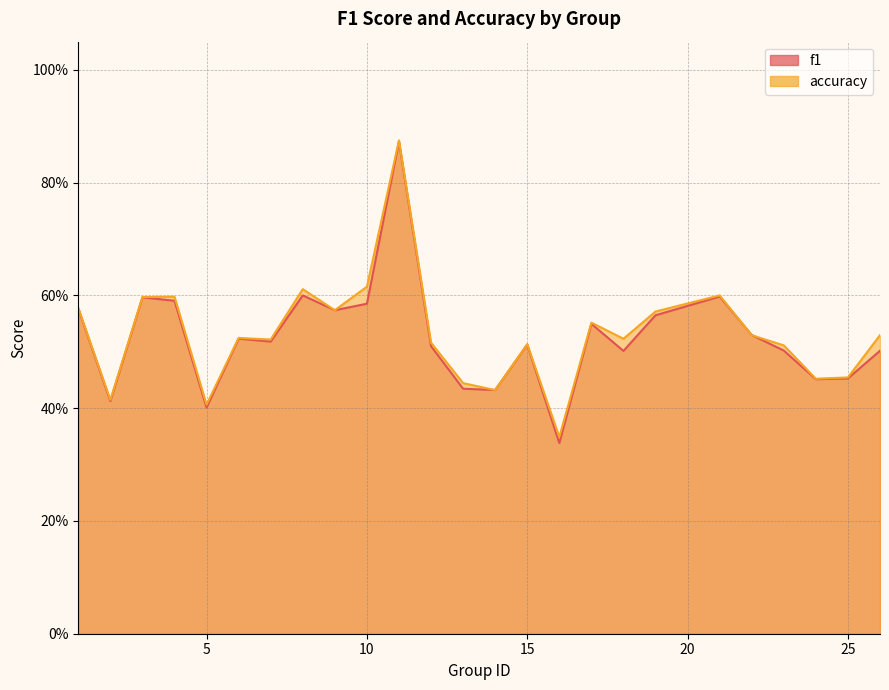

In f1, how many points are lower than both neighbors (excluding endpoints)?

8